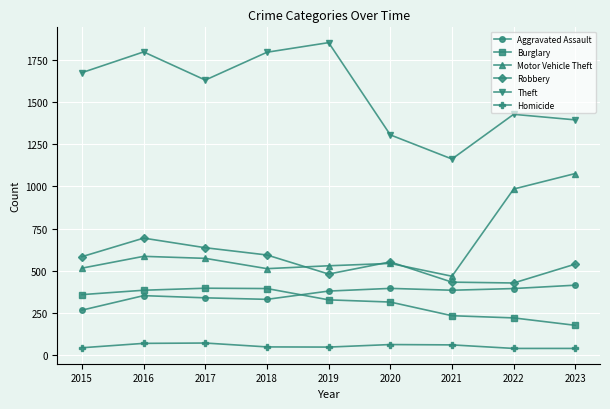

What are all the series names shown in the legend?

Aggravated Assault, Burglary, Motor Vehicle Theft, Robbery, Theft, Homicide